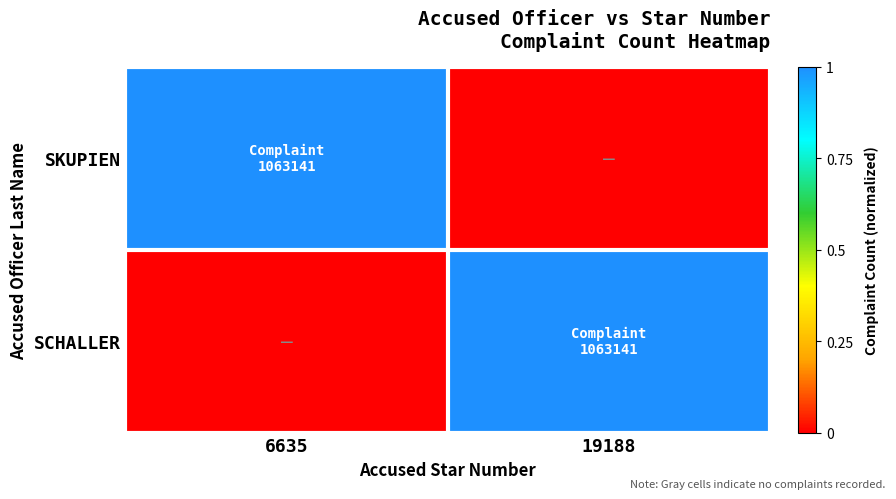

Reading right to left, what are all the values shown in this chart?

SKUPIEN: 19188=0	6635=1
SCHALLER: 19188=1	6635=0